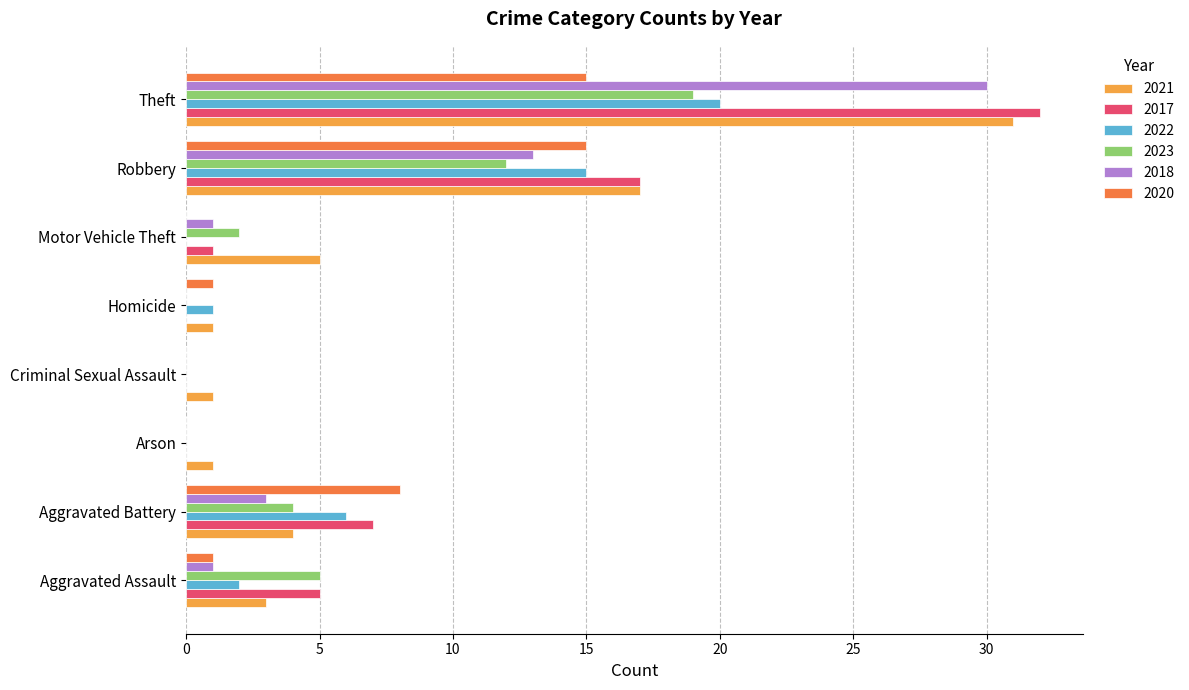

Is the value of 2018 at Criminal Sexual Assault greater than the value of 2023 at Motor Vehicle Theft?

No